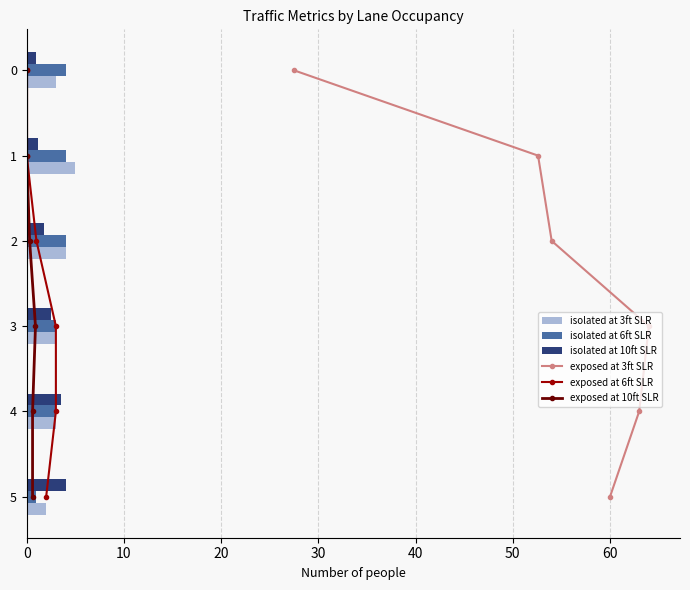

How many series are shown in this chart?

6